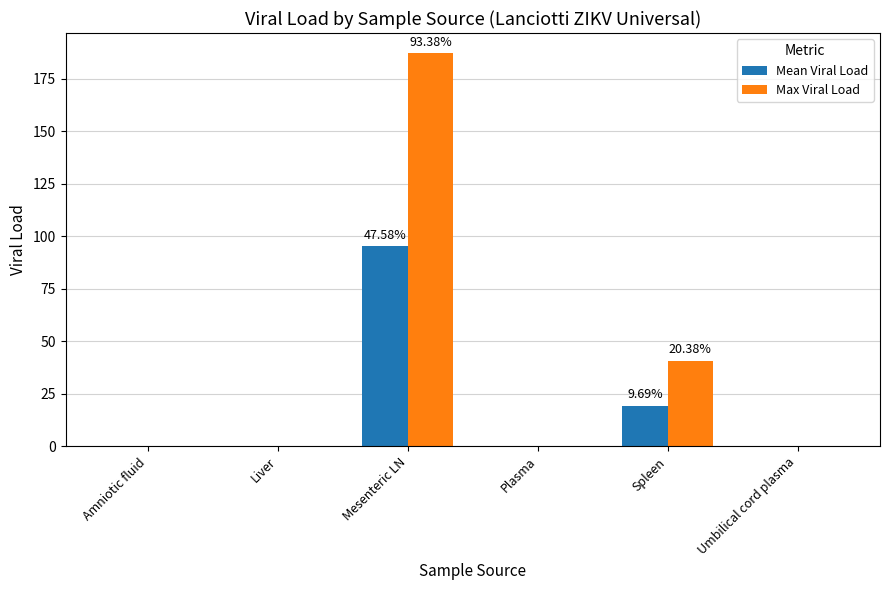

What is the average value of the Mean Viral Load series?

19.1